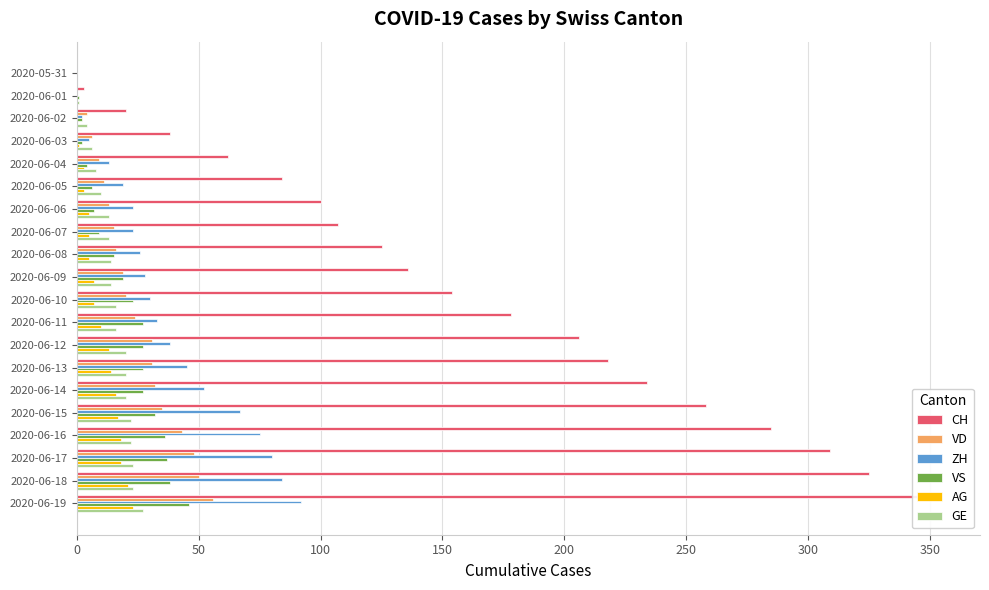

What is the label of the 11th bar from the left?

2020-06-10